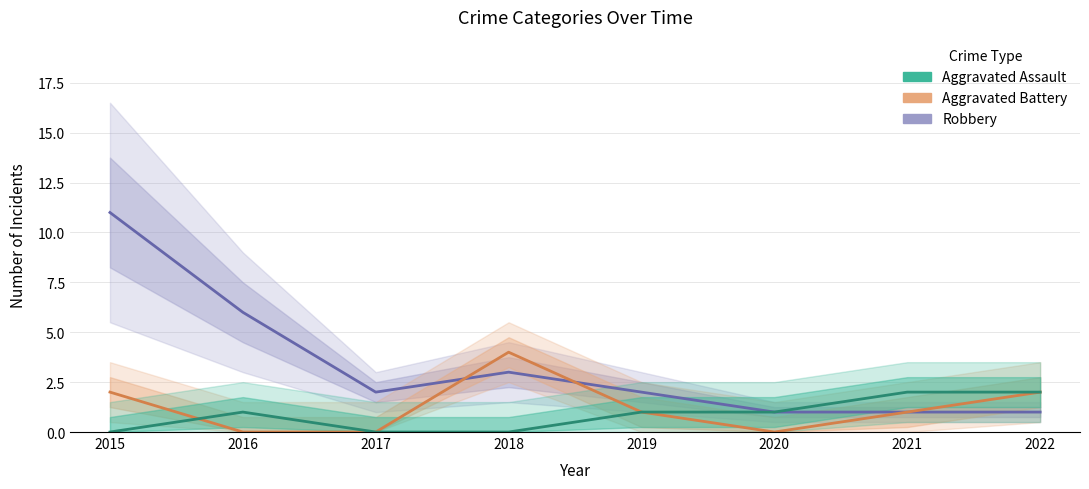

True or false: Aggravated Assault and Robbery cross at least once.

False